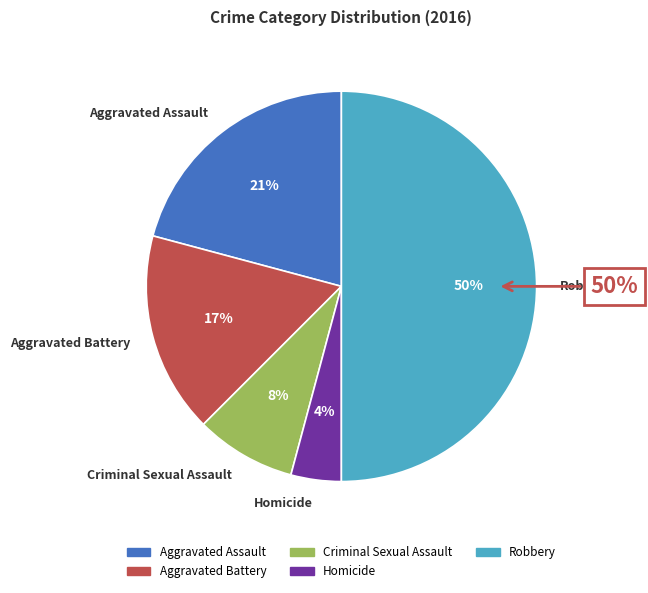

Is the sum of Aggravated Battery and Criminal Sexual Assault greater than half?

No